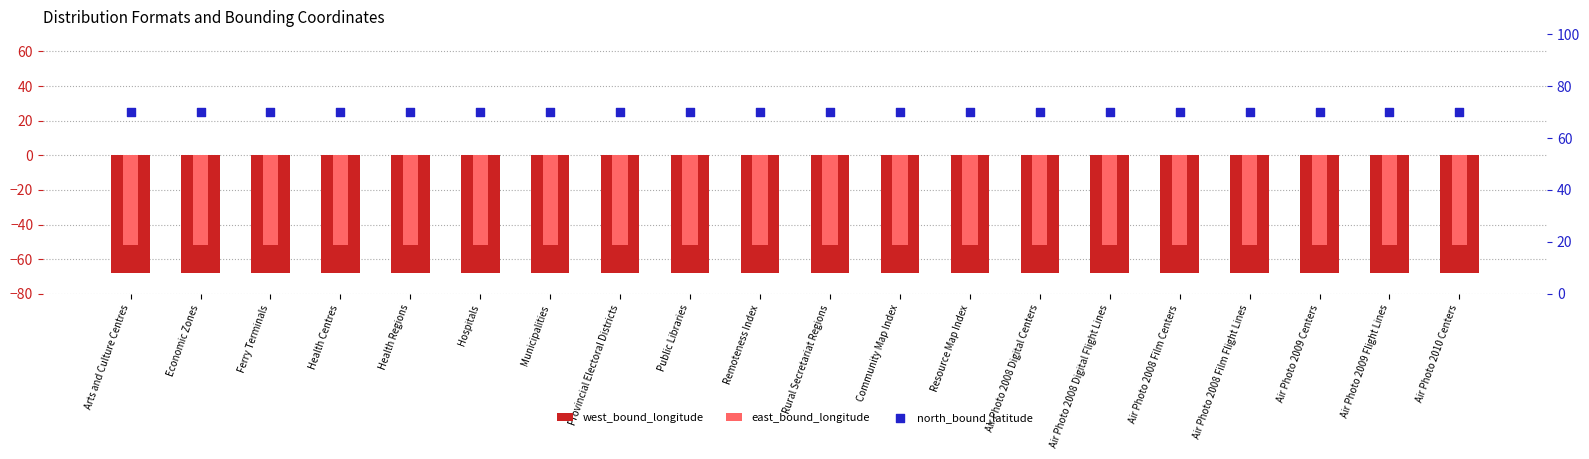

At which category is the sum across all series the highest?

Arts and Culture Centres